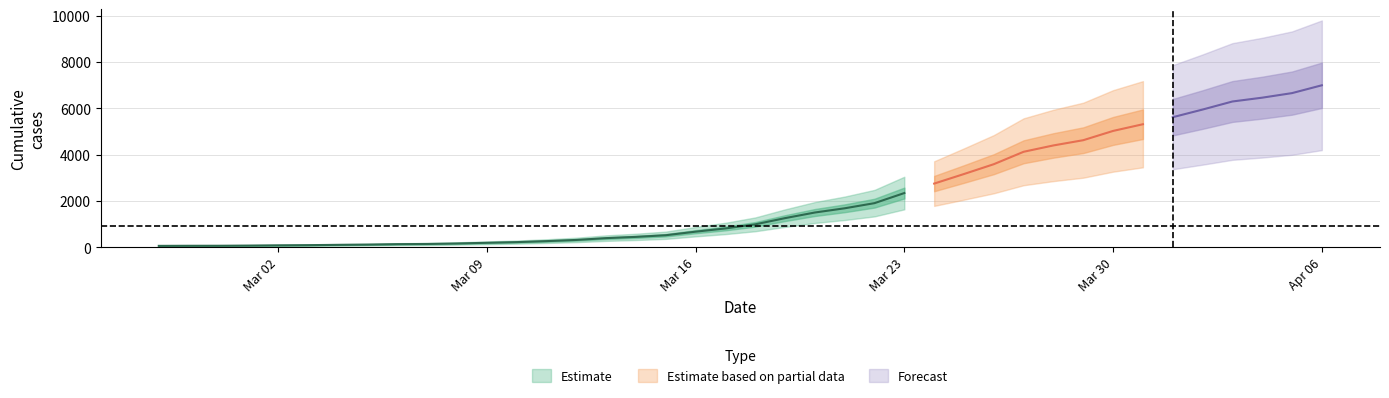

What is the approximate value at 2020-03-11?

269